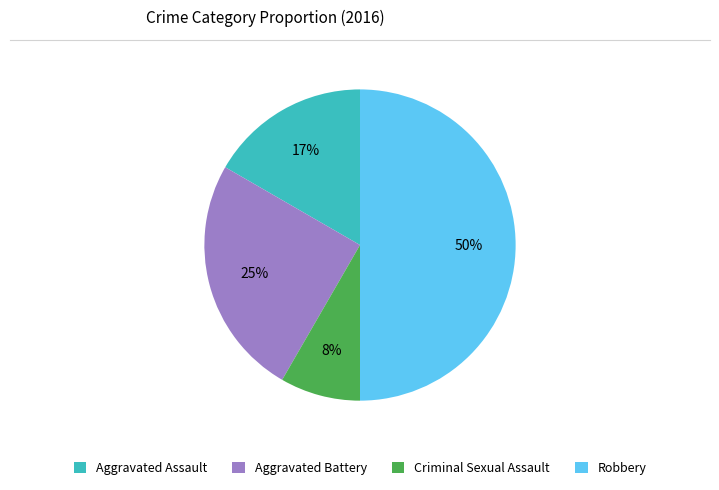

To the nearest percent, what portion does Aggravated Assault represent?

17%